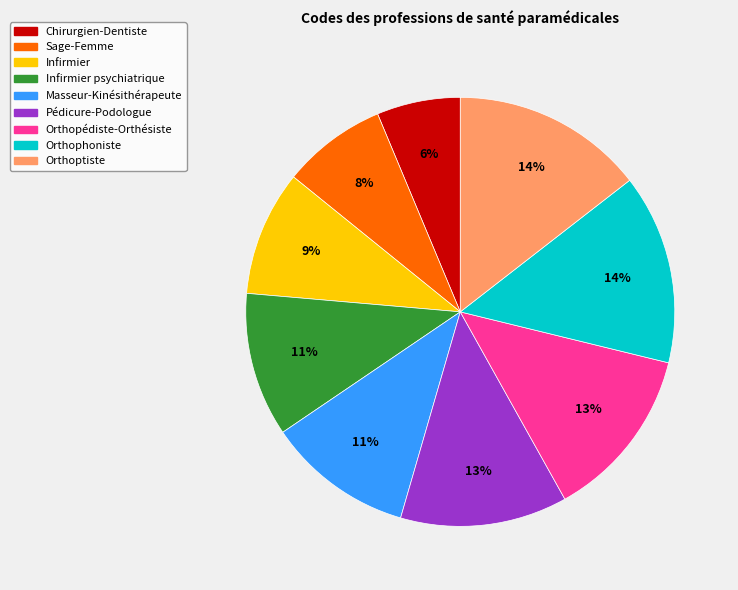

Is there any slice that represents more than half of the pie?

No